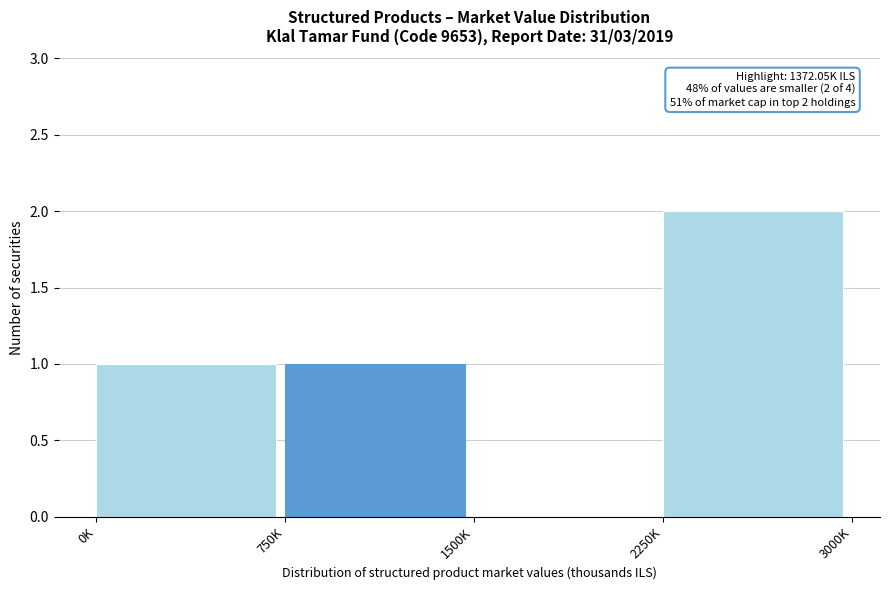

Reading left to right, transcribe all the data shown in this chart.

0K=1	750K=1	1500K=0	2250K=2